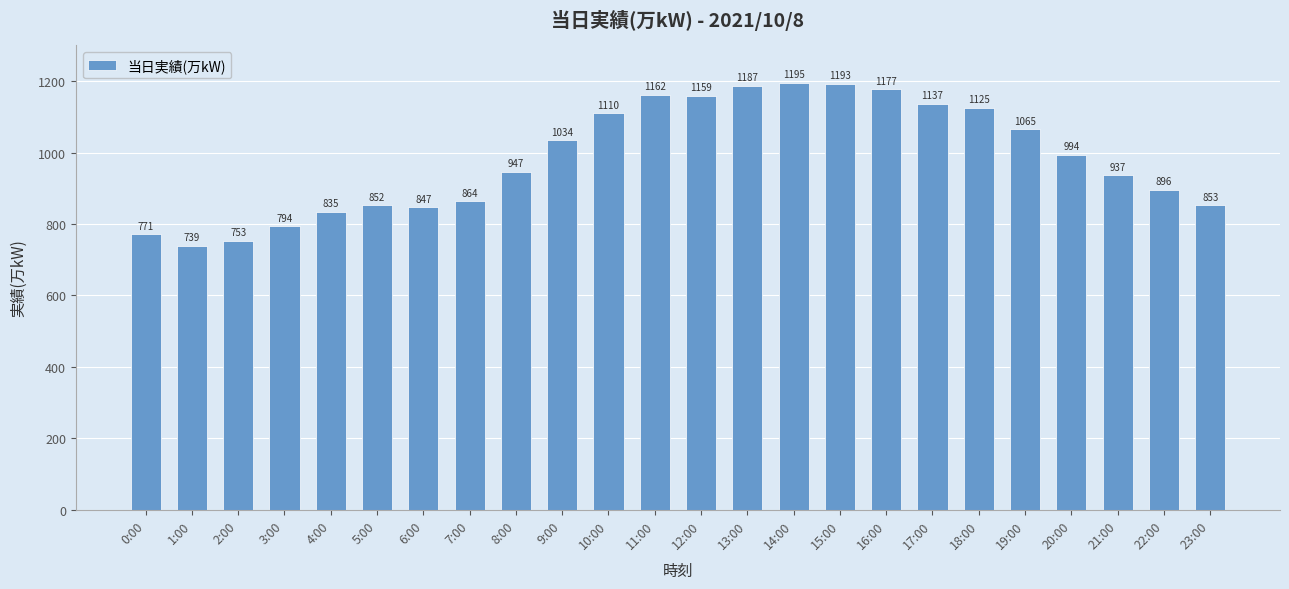

Rank the categories by value from highest to lowest.

14:00, 15:00, 13:00, 16:00, 11:00, 12:00, 17:00, 18:00, 10:00, 19:00, 9:00, 20:00, 8:00, 21:00, 22:00, 7:00, 23:00, 5:00, 6:00, 4:00, 3:00, 0:00, 2:00, 1:00